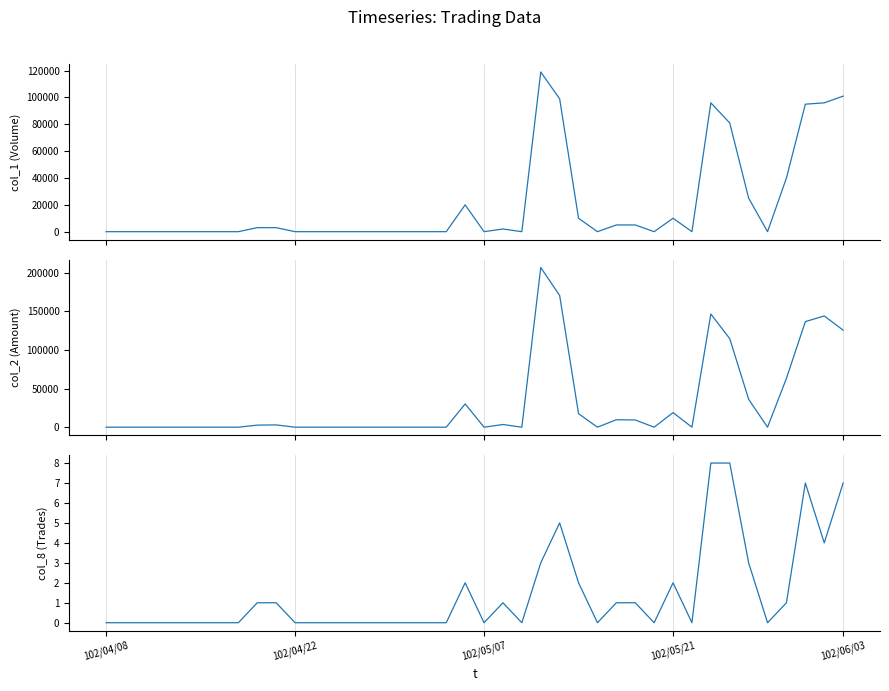

True or false: col_2 (Amount) and col_1 (Volume) cross at least once.

False